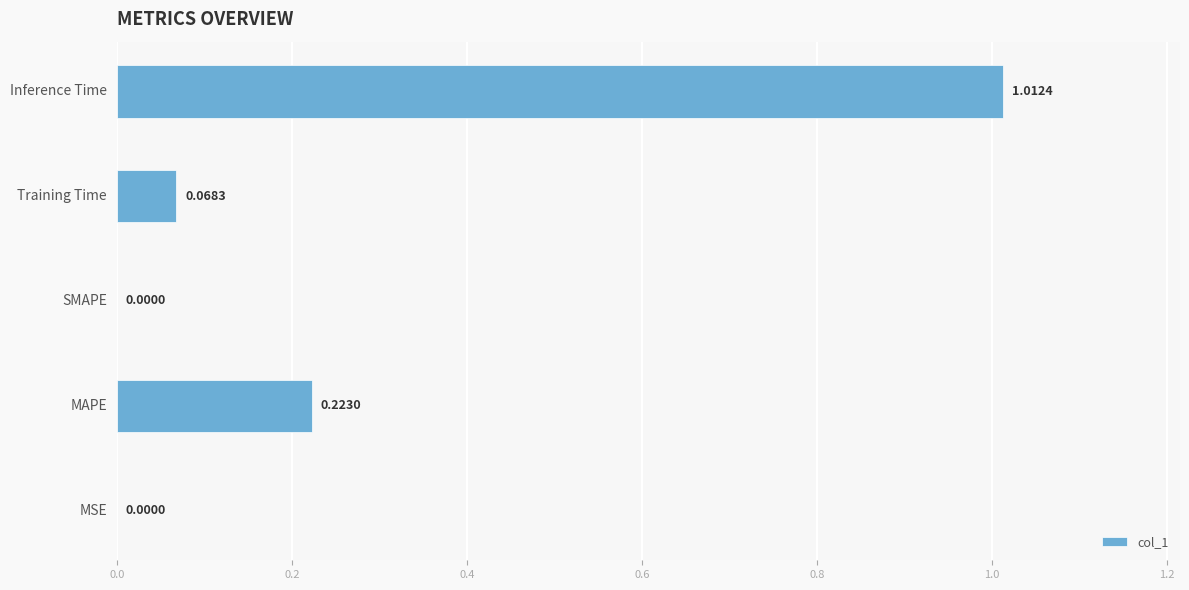

How many data points does each series have?

5